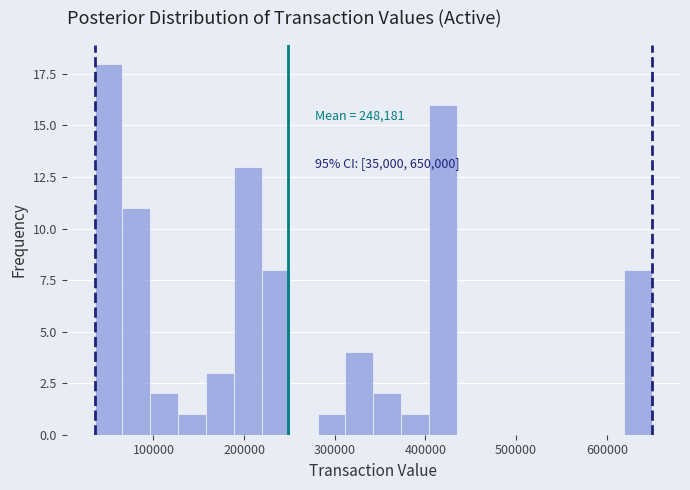

Around what value on the x-axis is the tallest bar? Give the approximate position of its centre, as read against the axis.

50000